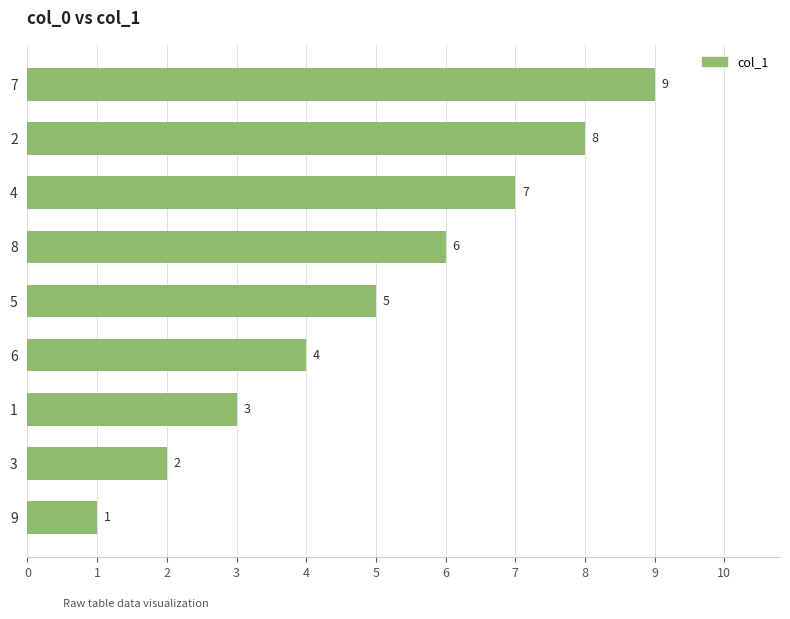

Where is the data nearest to the value 5?

5